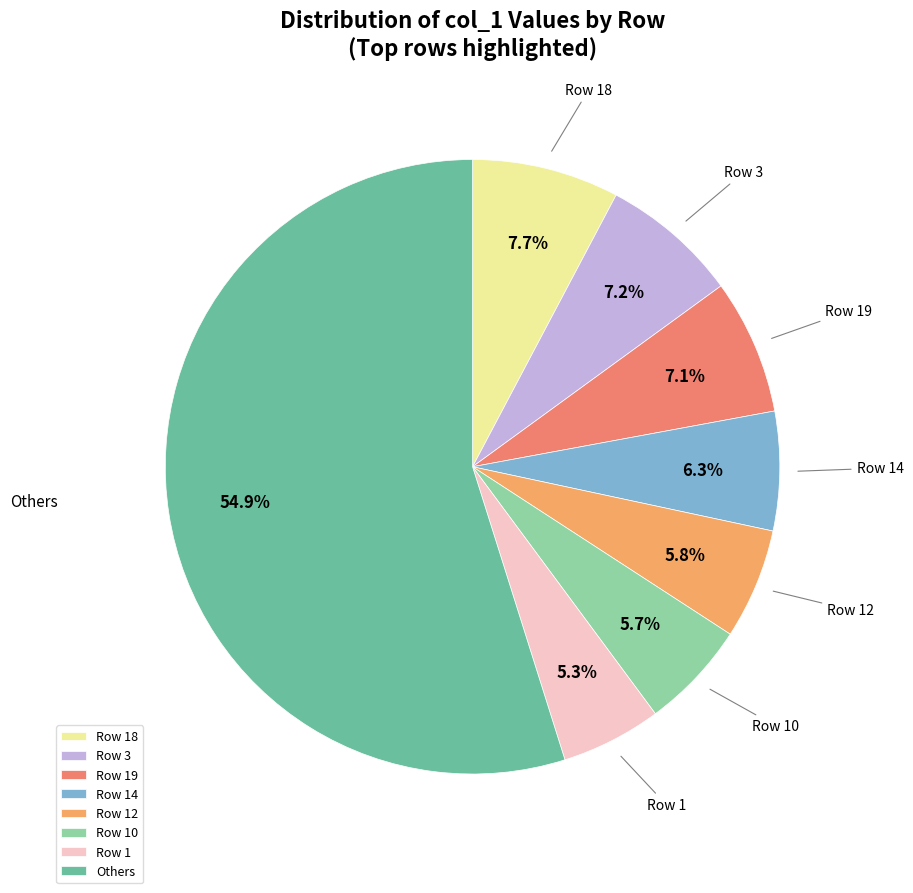

Does Others account for over 50% of the chart?

Yes